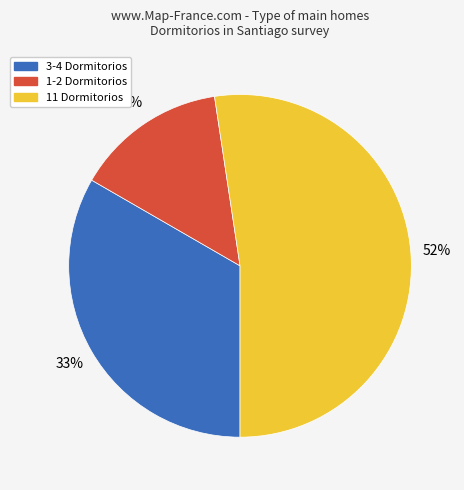

How many segments does this pie chart have?

3